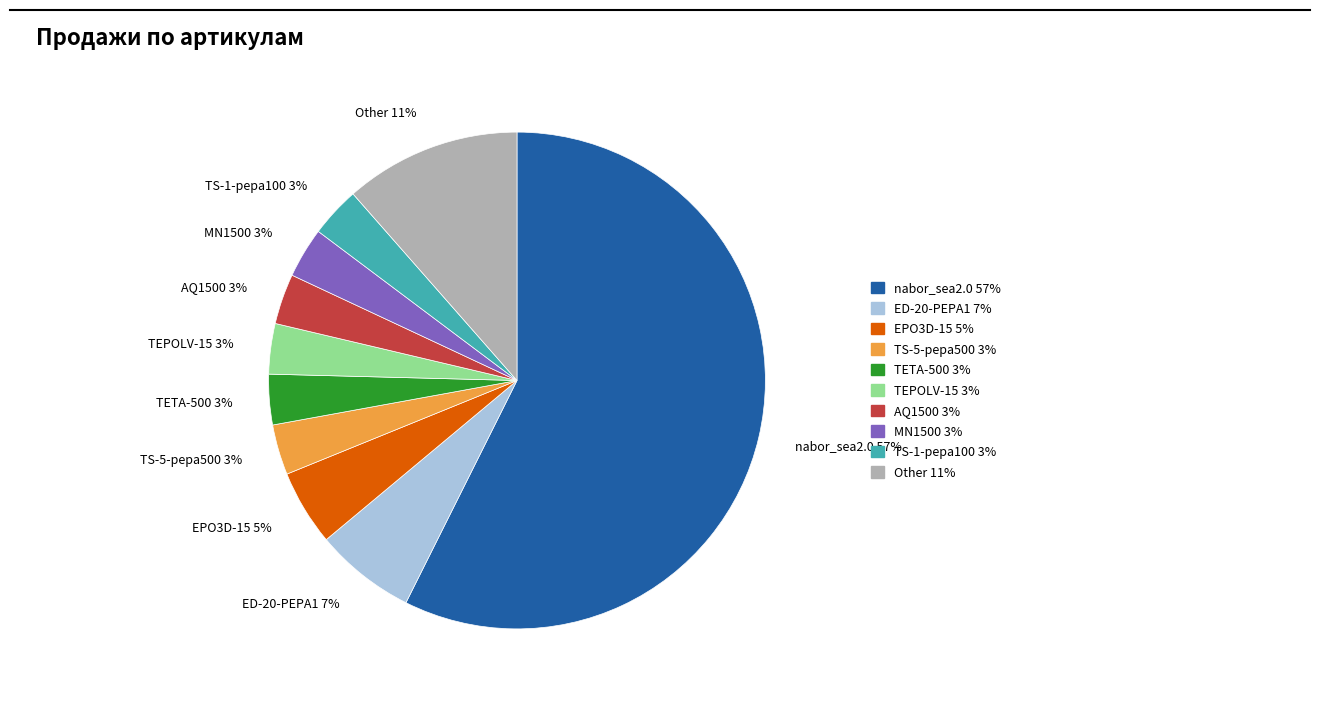

Between nabor_sea2.0 and TETA-500, which is larger?

nabor_sea2.0